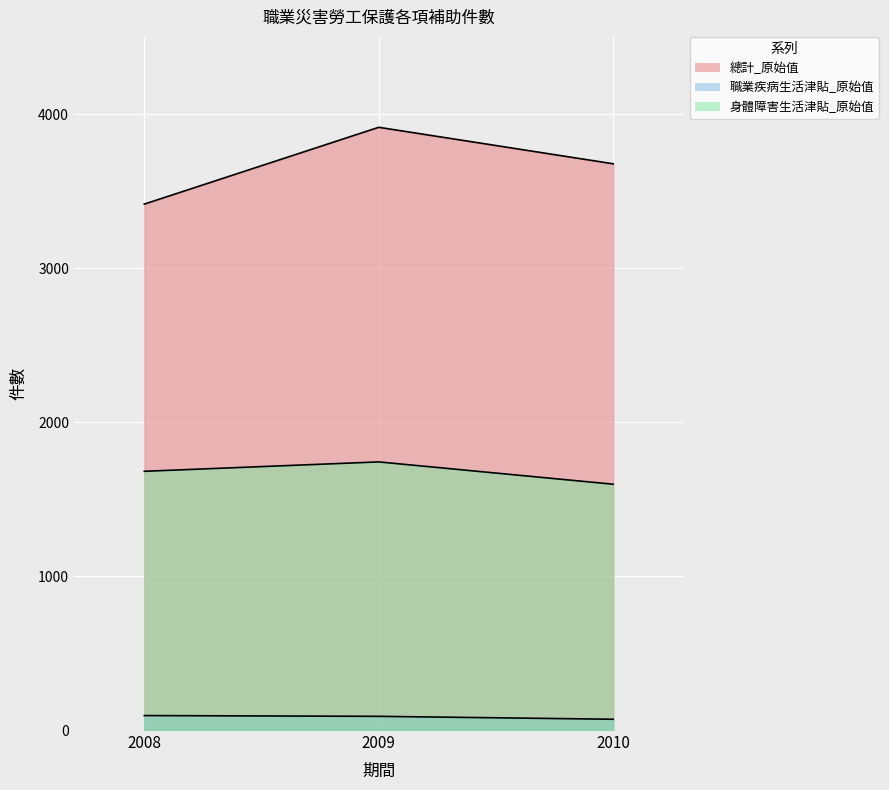

Where is 總計_原始值 nearest to the value 3666?

2010